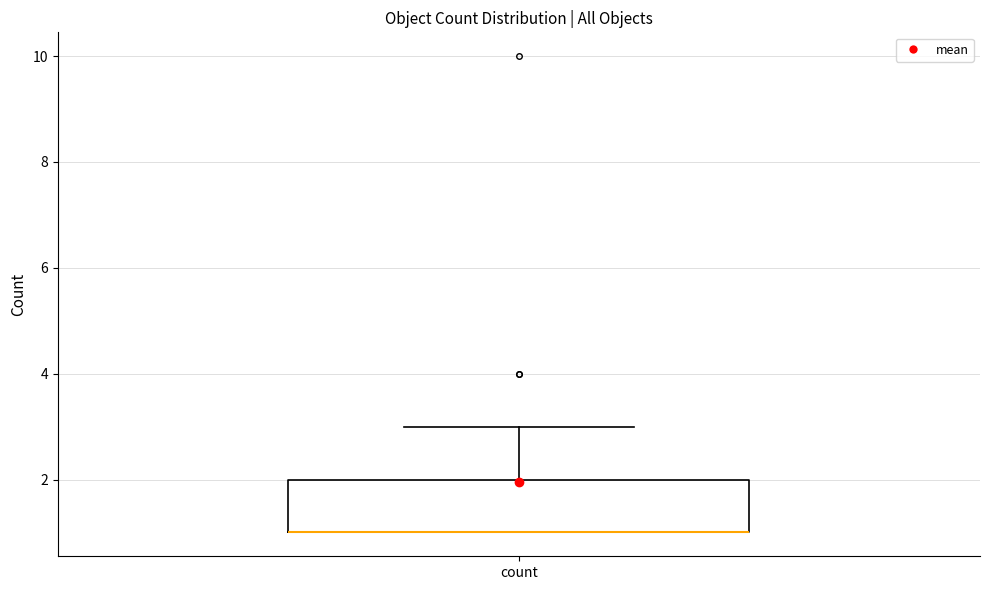

Read this box plot against the y-axis: the position of the median line, the range covered by the box, and the ends of both whiskers. The values are not printed on the chart, so give them approximately, as read against the axis.

median 1 (drawn on the box's lower edge), box 1 to 2, whiskers 1 to 3